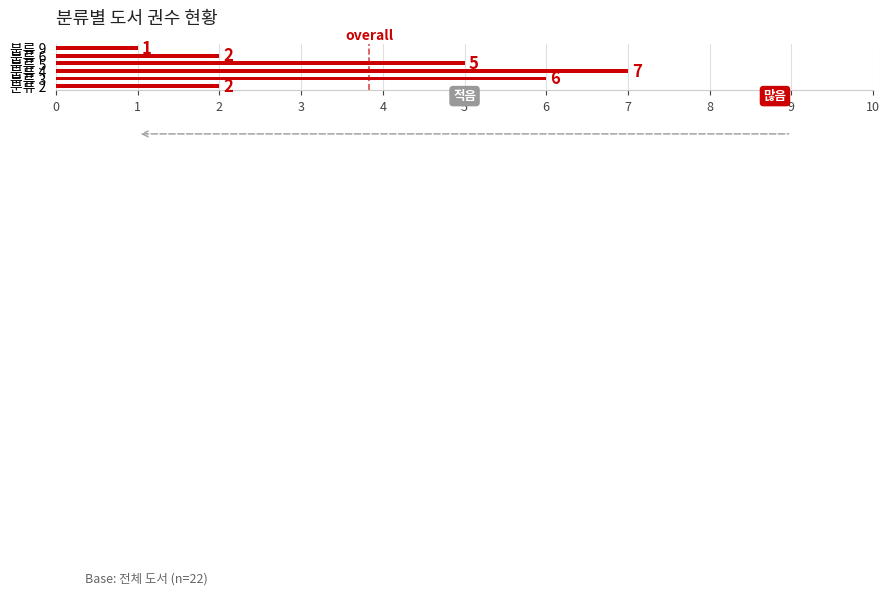

How many values are between 2 and 6?

4